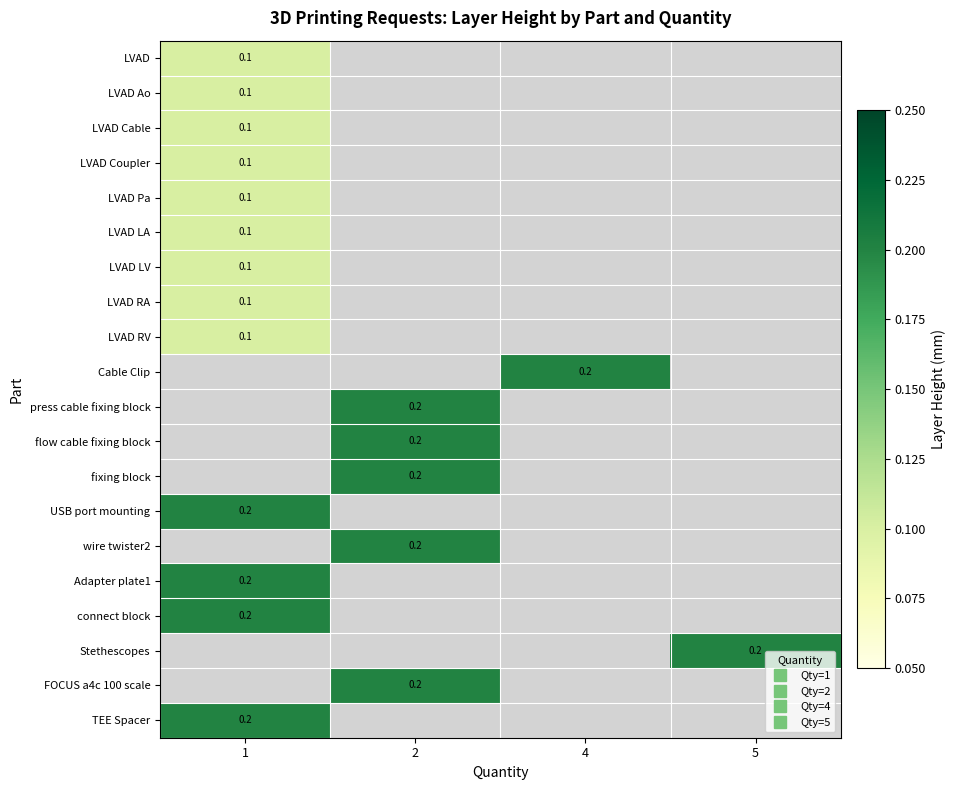

What is the smallest value displayed?

0.1